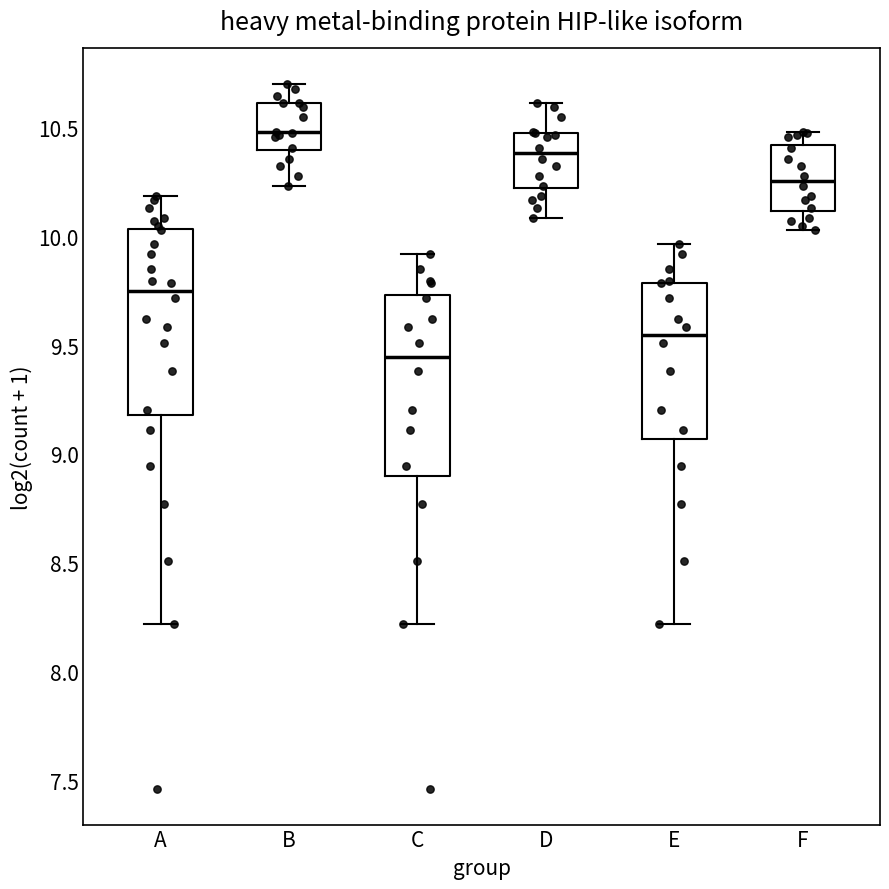

Which box has the lowest median line?

C